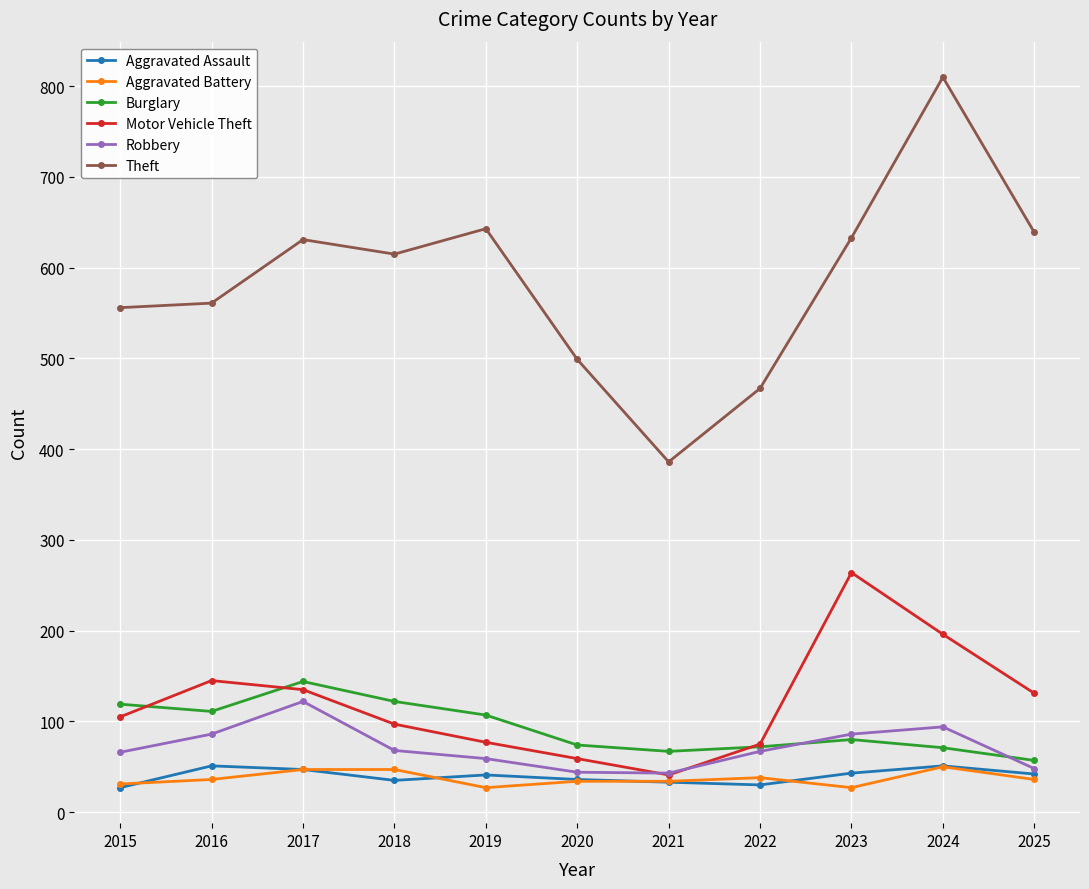

What is the maximum value shown in the chart?

810